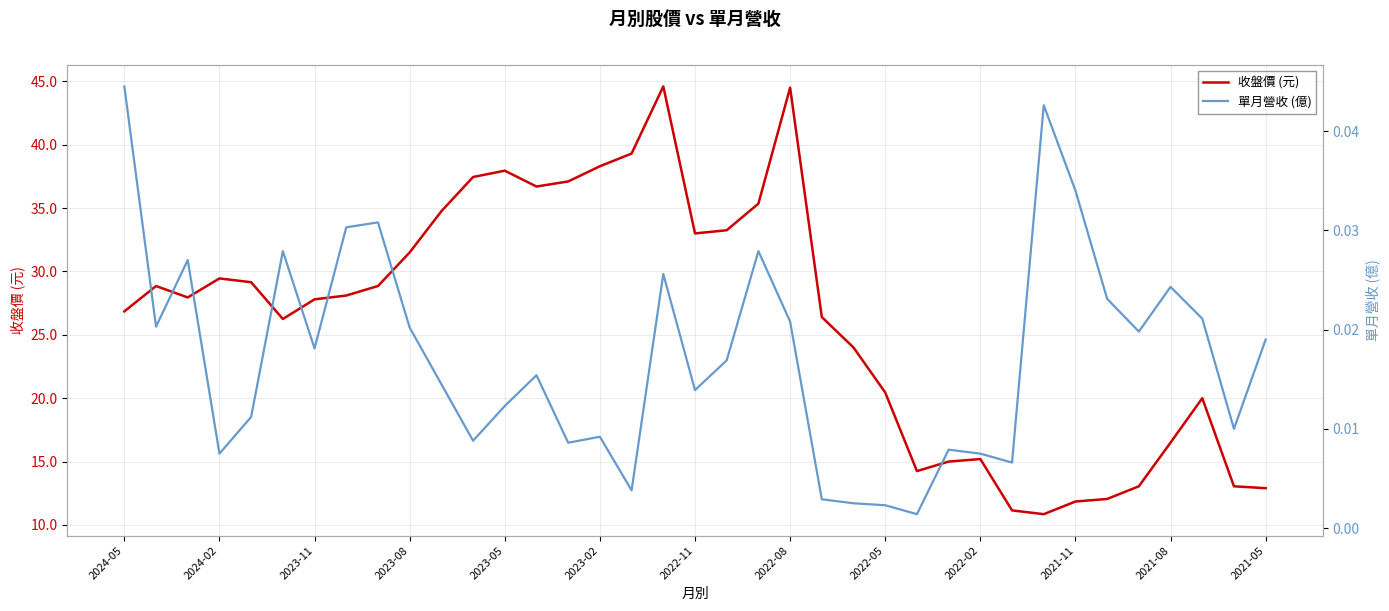

Rank the series by their average value, from highest to lowest.

收盤價 (元), 單月營收 (億)